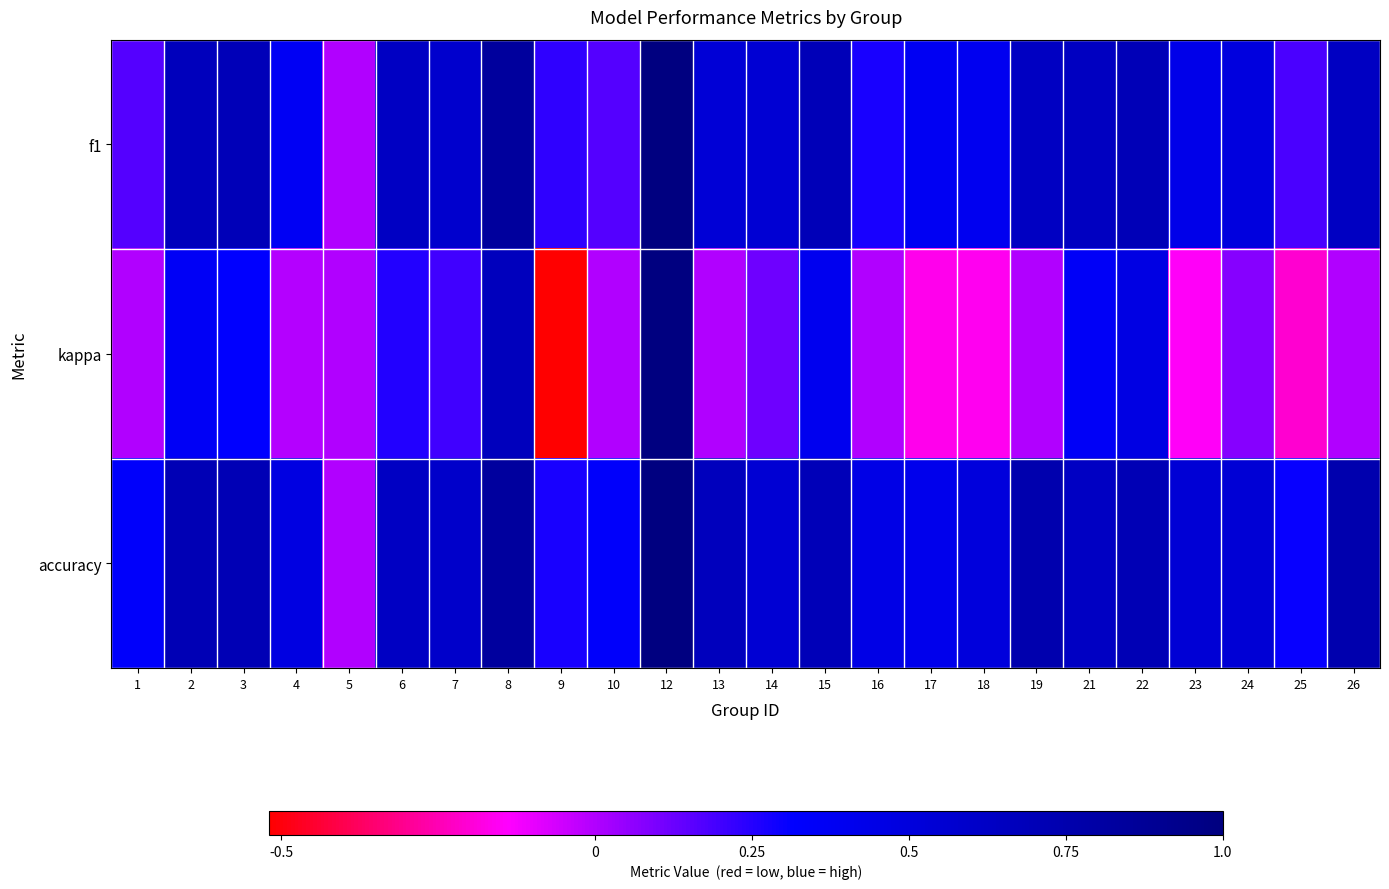

What is the difference between the highest and lowest values at 10?

0.3